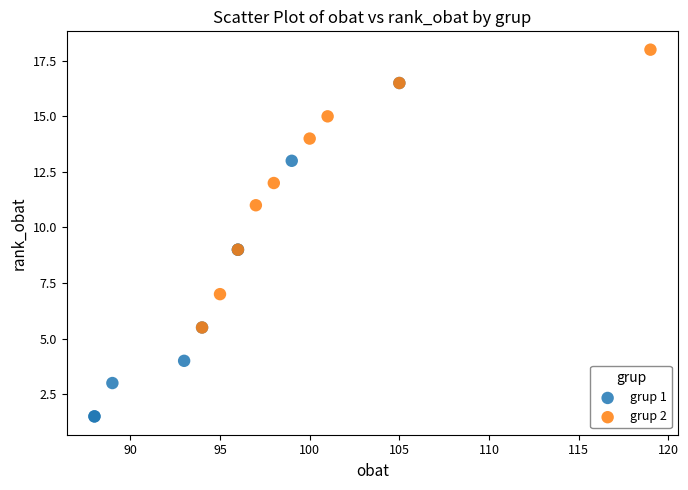

Which series has the widest spread of Y values?

grup 1